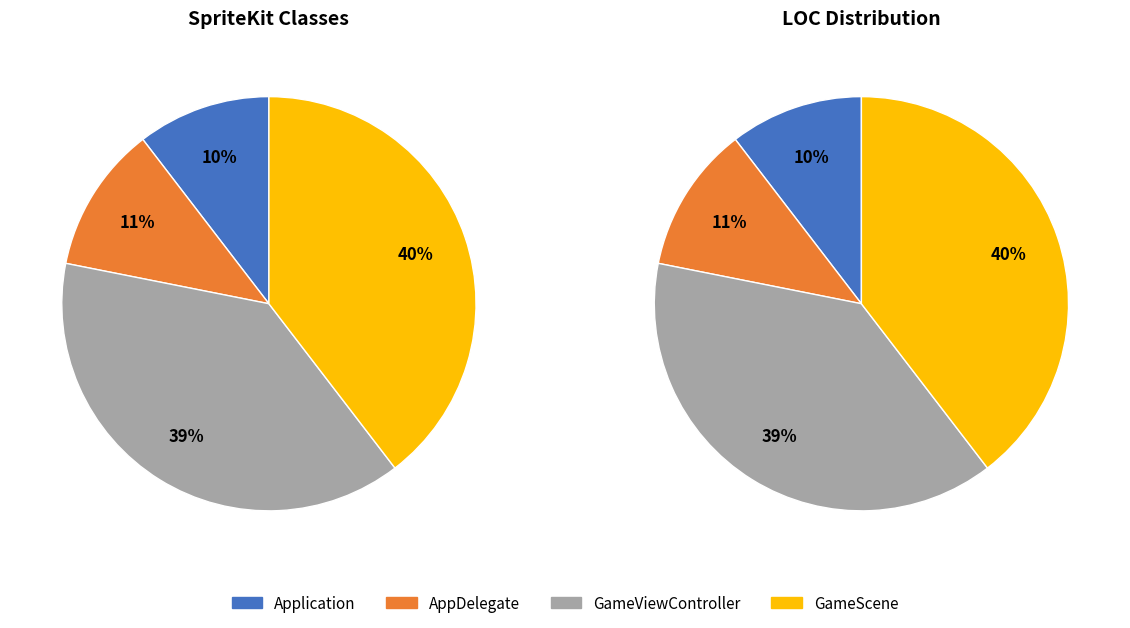

The Application slice represents 10% of the pie. True or false?

True